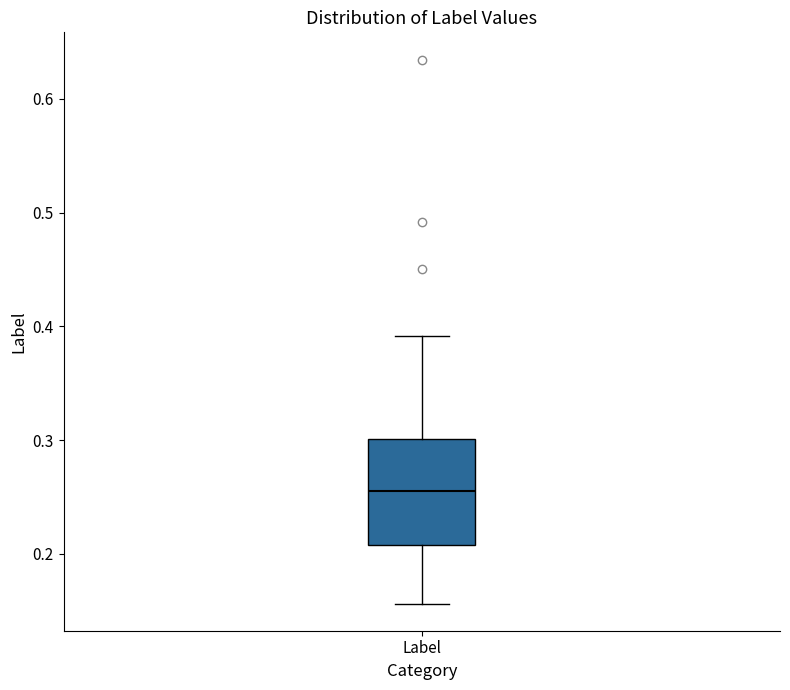

Read this box plot against the y-axis: the position of the median line, the range covered by the box, and the ends of both whiskers. The values are not printed on the chart, so give them approximately, as read against the axis.

median 0.26, box 0.21 to 0.30, whiskers 0.16 to 0.39